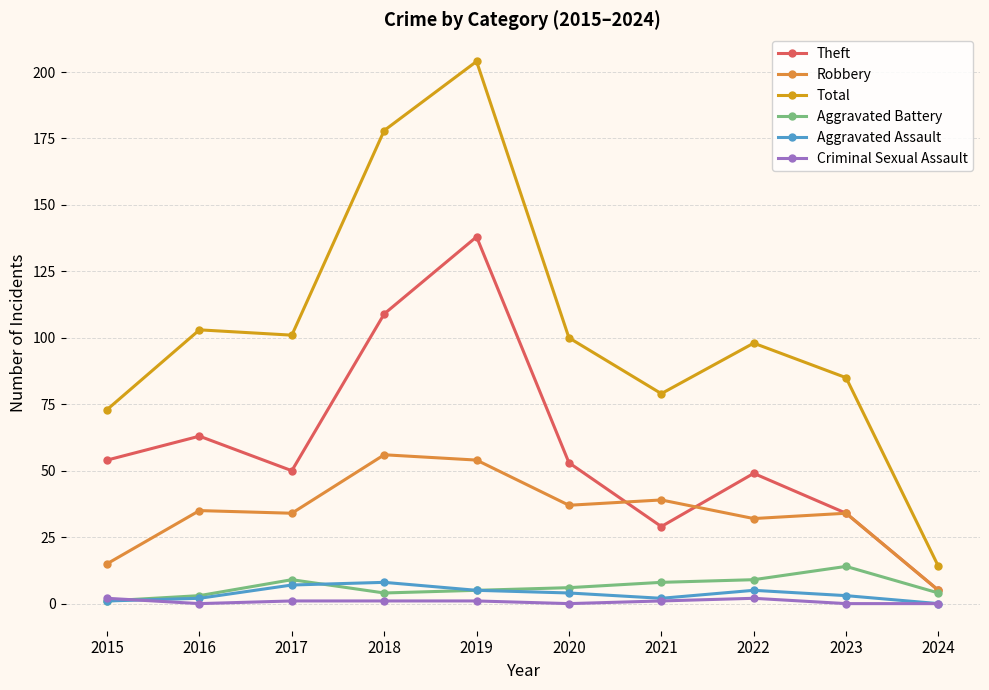

Rank the series by their maximum value, from highest to lowest.

Total, Theft, Robbery, Aggravated Battery, Aggravated Assault, Criminal Sexual Assault